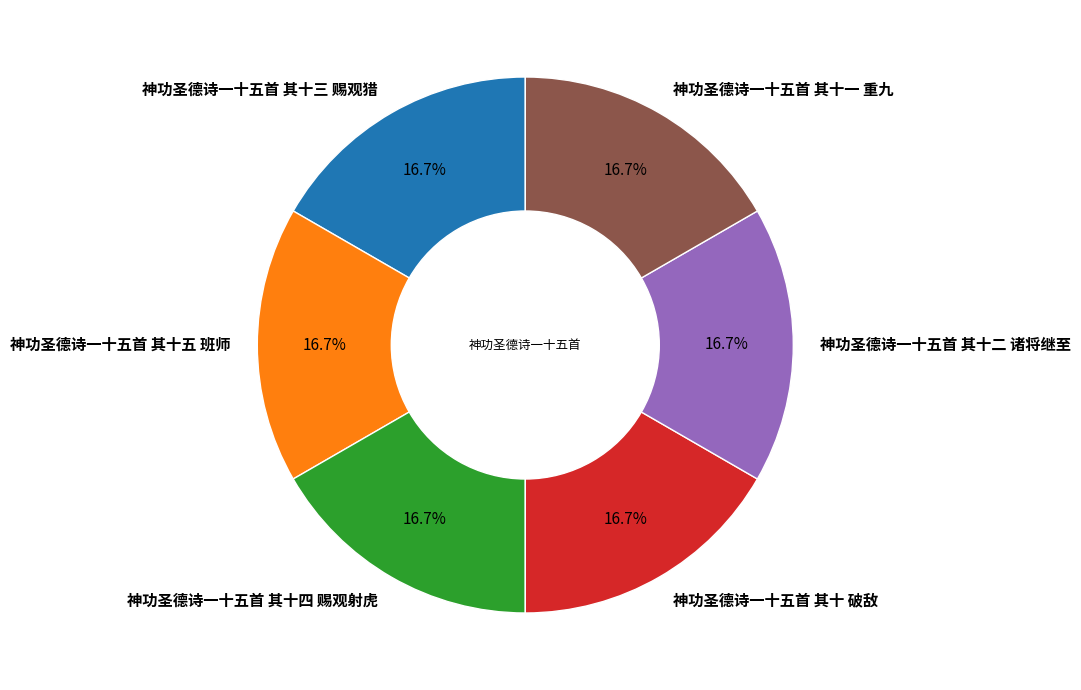

What is the ratio of the value at 神功圣德诗一十五首 其十四 赐观射虎 to the value at 神功圣德诗一十五首 其十三 赐观猎?

1.0